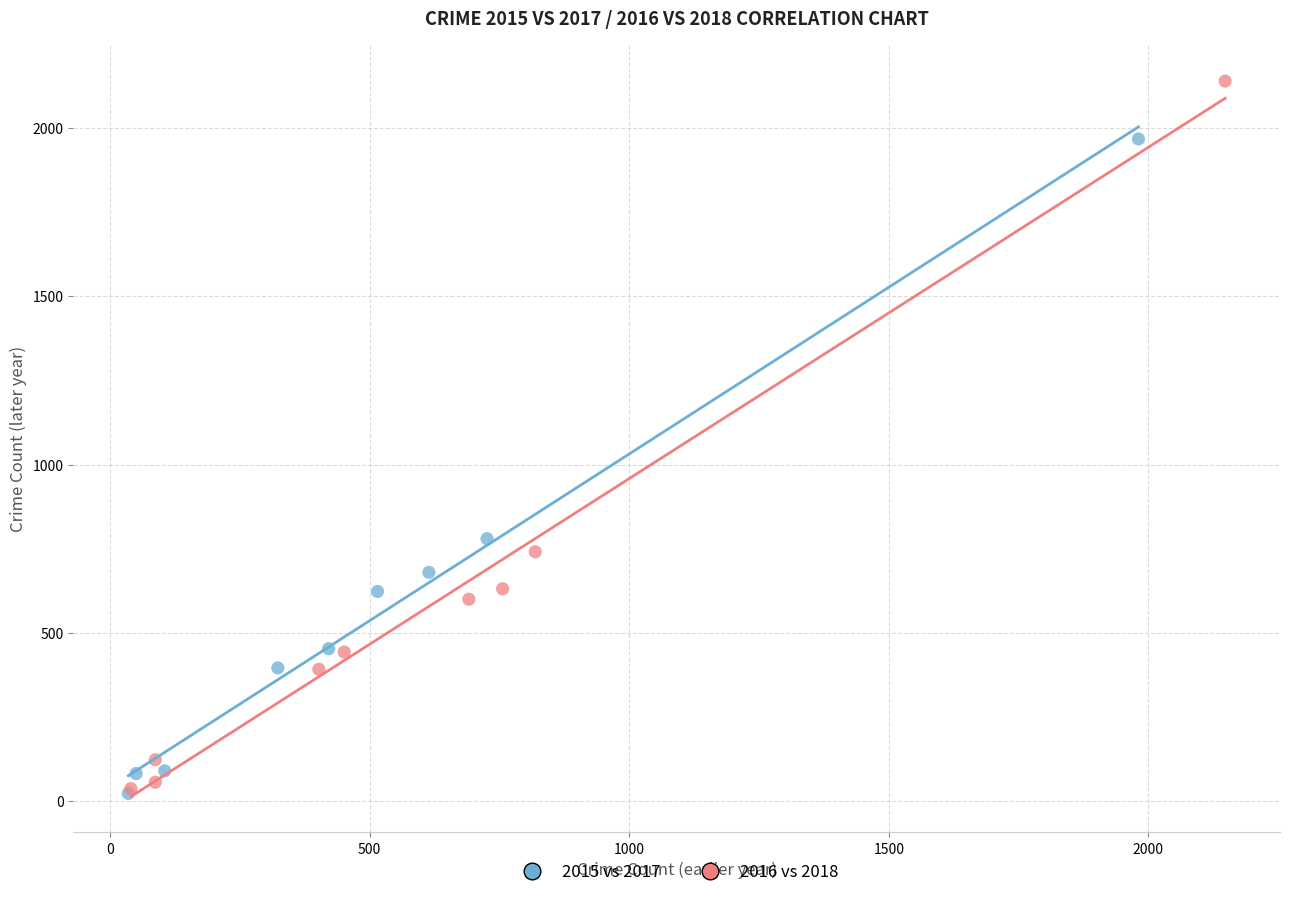

What are all the series names shown in the legend?

2015 vs 2017, 2016 vs 2018